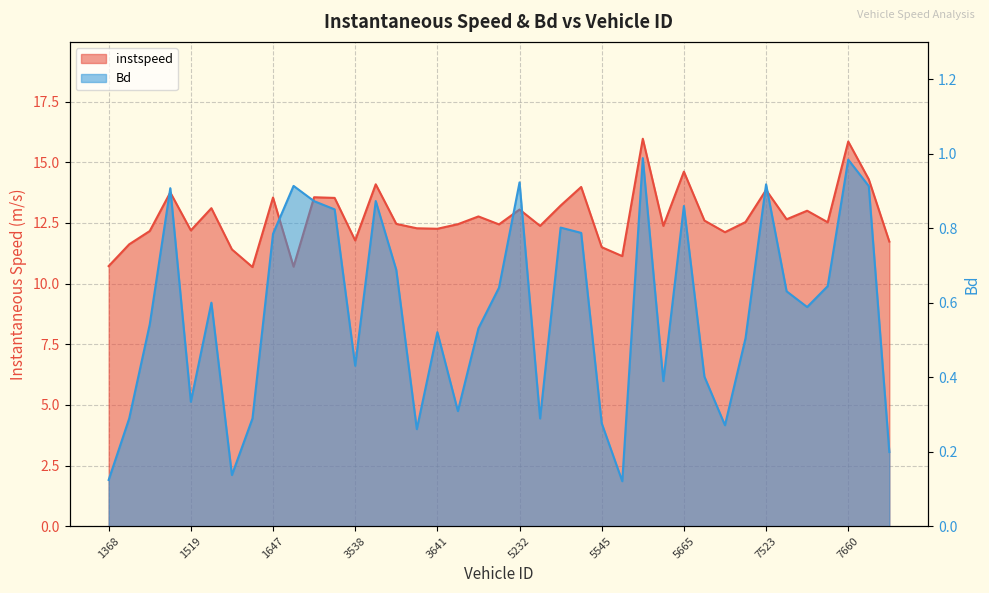

How many lines are shown in the chart?

2